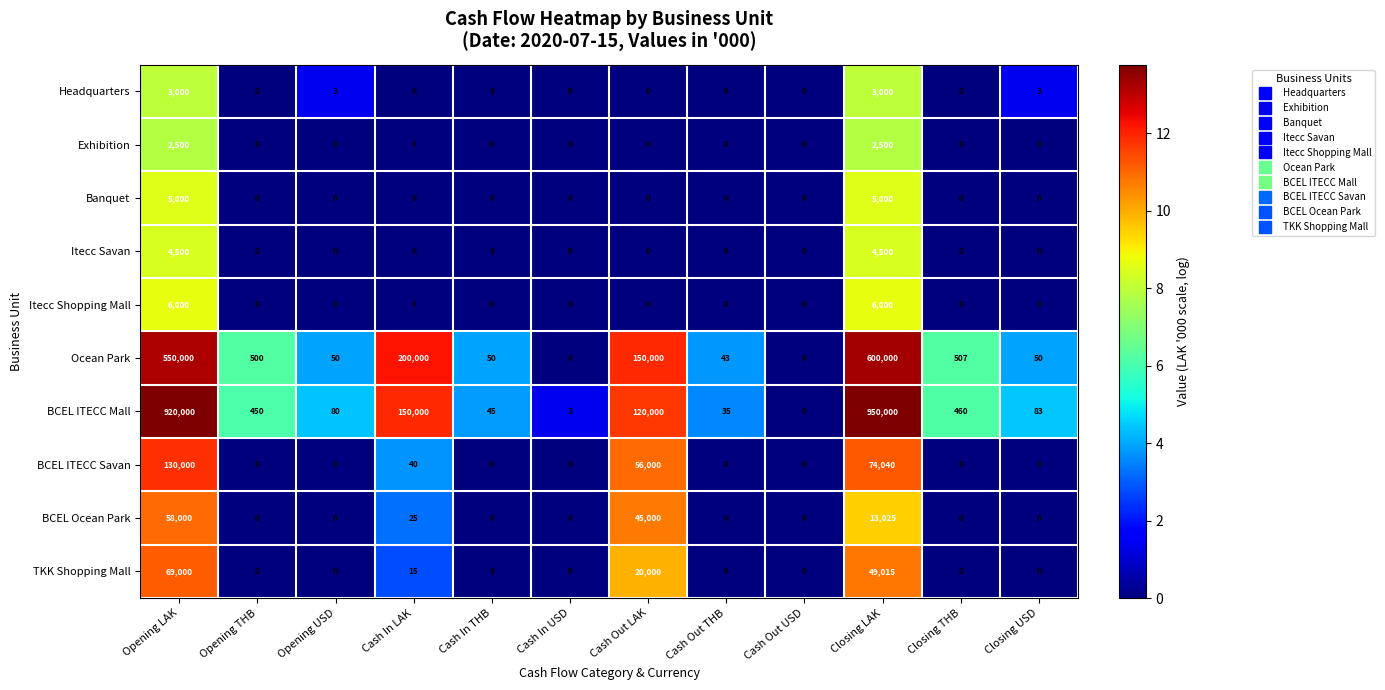

Which label corresponds to the largest value in the chart?

Closing LAK